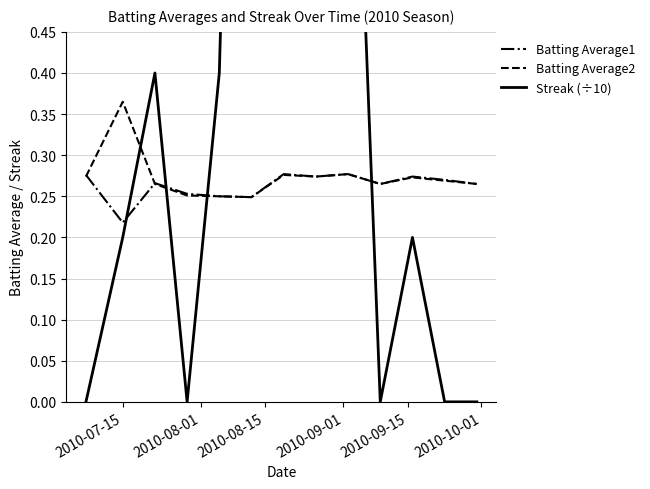

What is the value of the Streak (÷10) point at the 7th from the left?

3.0